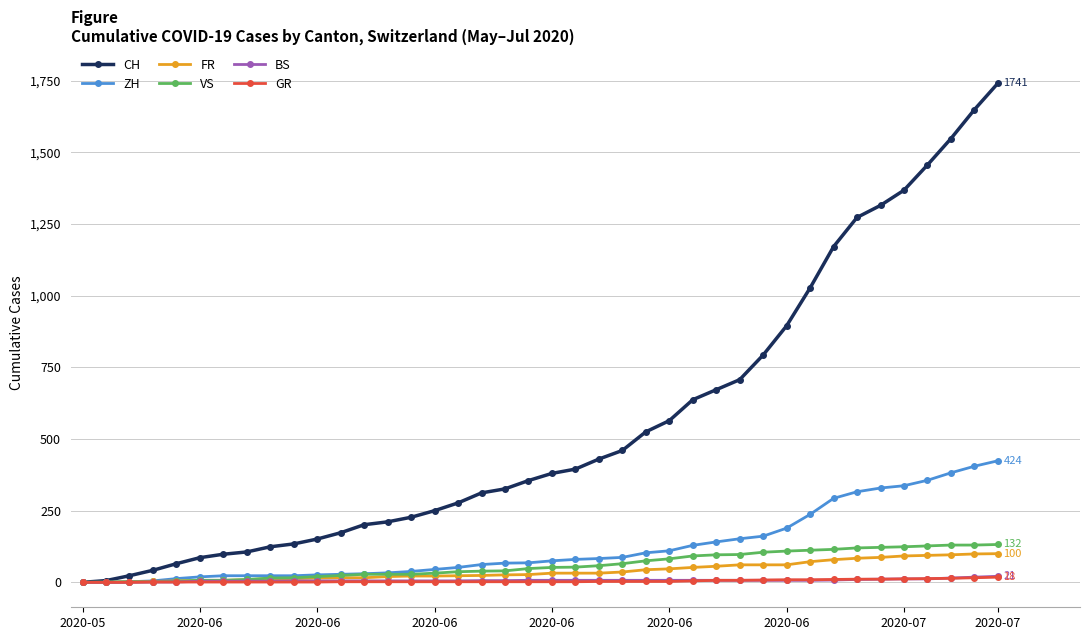

What is the maximum value for ZH?

424